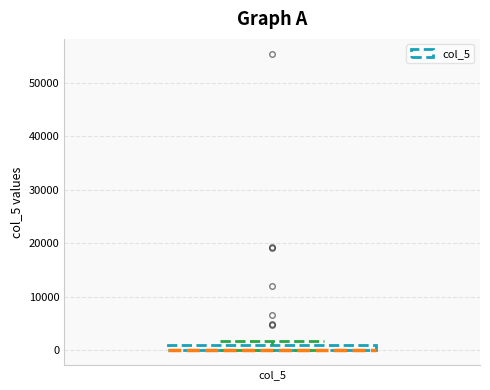

Where is the upper edge of the box for col_5 on the y-axis? The values are not printed on the chart, so give them approximately, as read against the axis.

1000